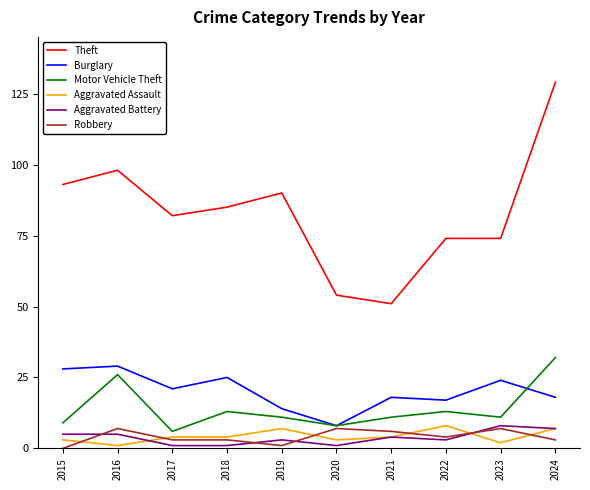

What are all the series names shown in the legend?

Theft, Burglary, Motor Vehicle Theft, Aggravated Assault, Aggravated Battery, Robbery